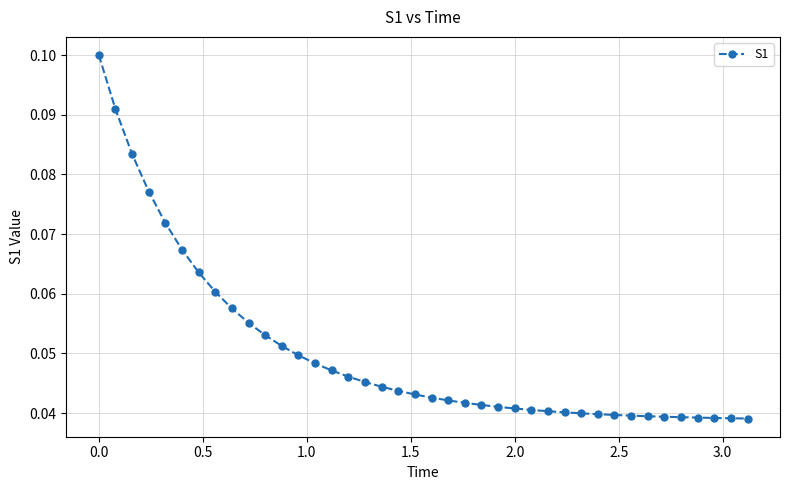

How many values are between 0 and 1?

40